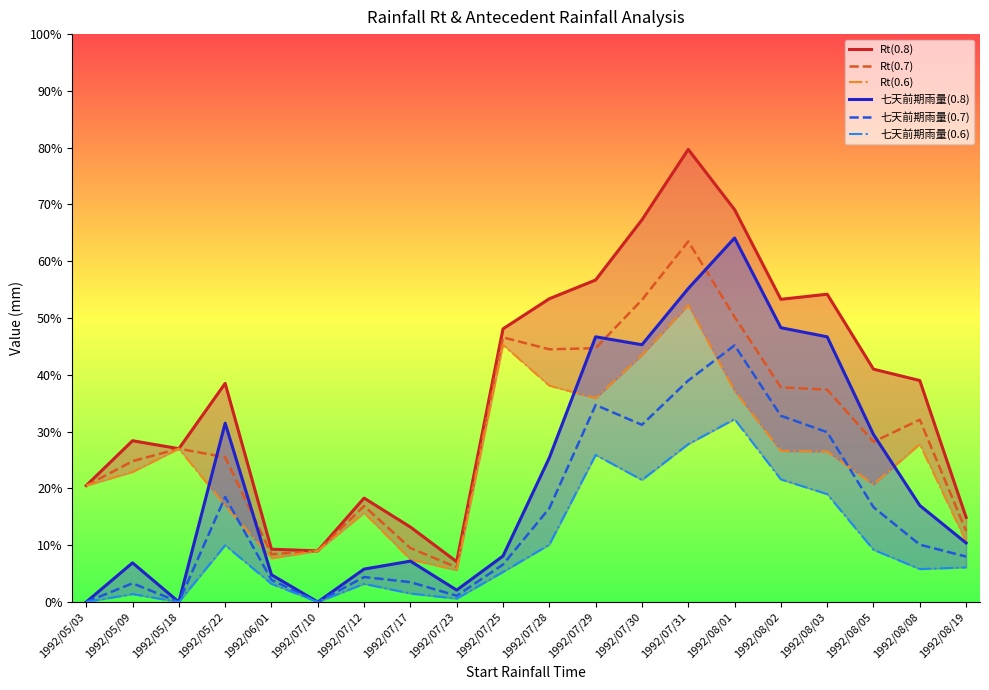

True or false: Rt(0.8)_line and 七天前期雨量(0.8)_line cross at least once.

False